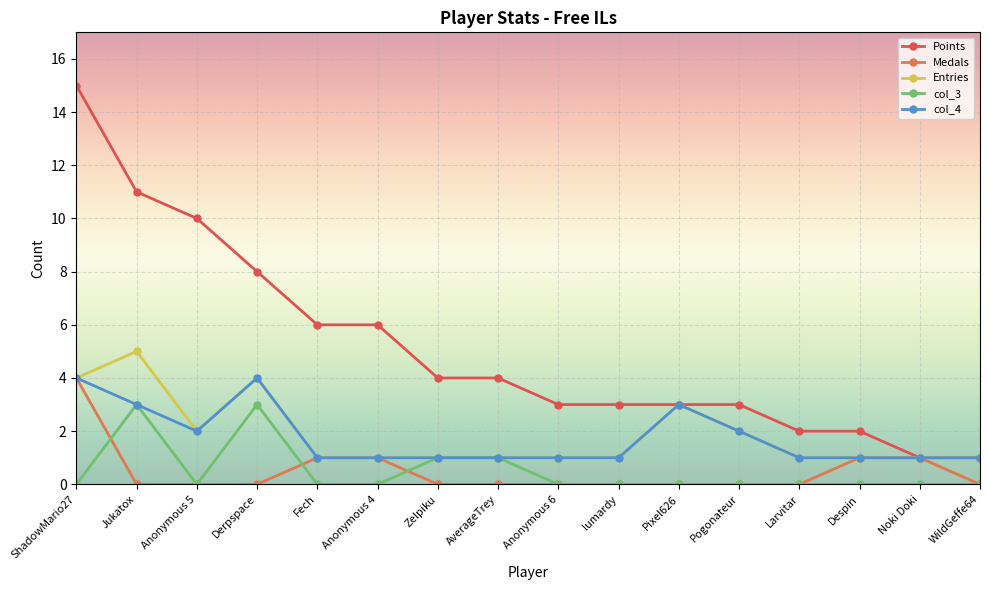

What is the maximum value for Medals?

4